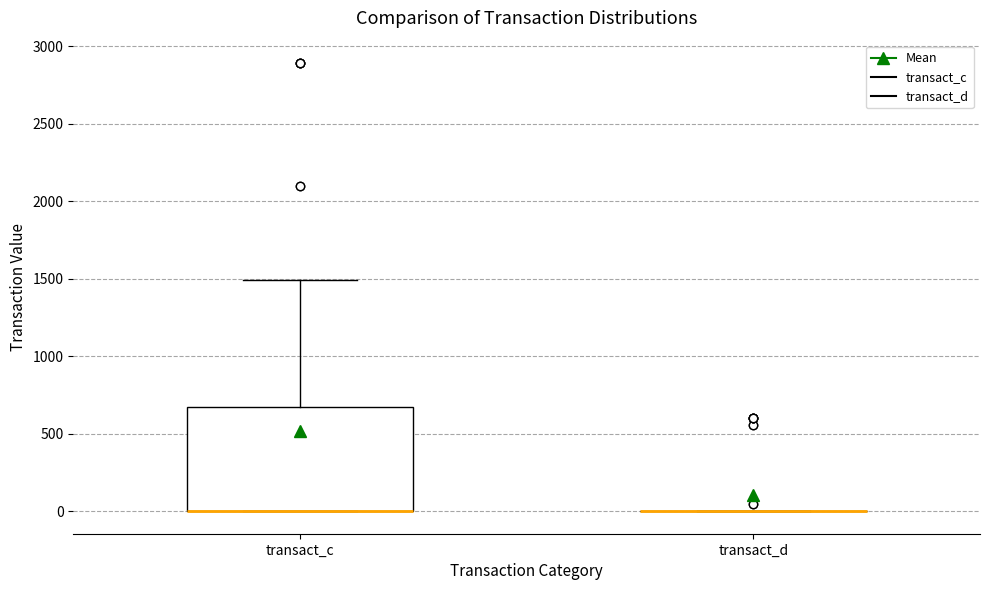

Reading left to right, transcribe this box plot: for each box, give where its median line is, the range the box spans, and where its two whiskers end, as read against the y-axis. The values are not printed on the chart, so give them approximately, as read against the axis.

transact_c: median 0 (drawn on the box's lower edge), box 0 to 650, whiskers 0 to 1500
transact_d: box collapsed to a line at 0, whiskers 0 to 0